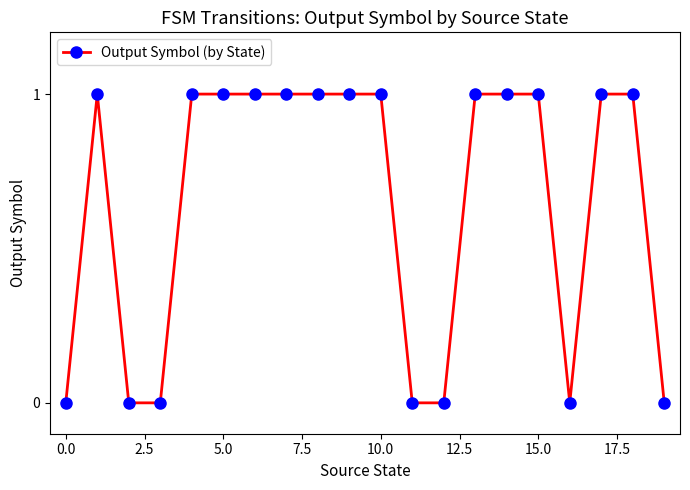

Count the number of categories in the chart.

20